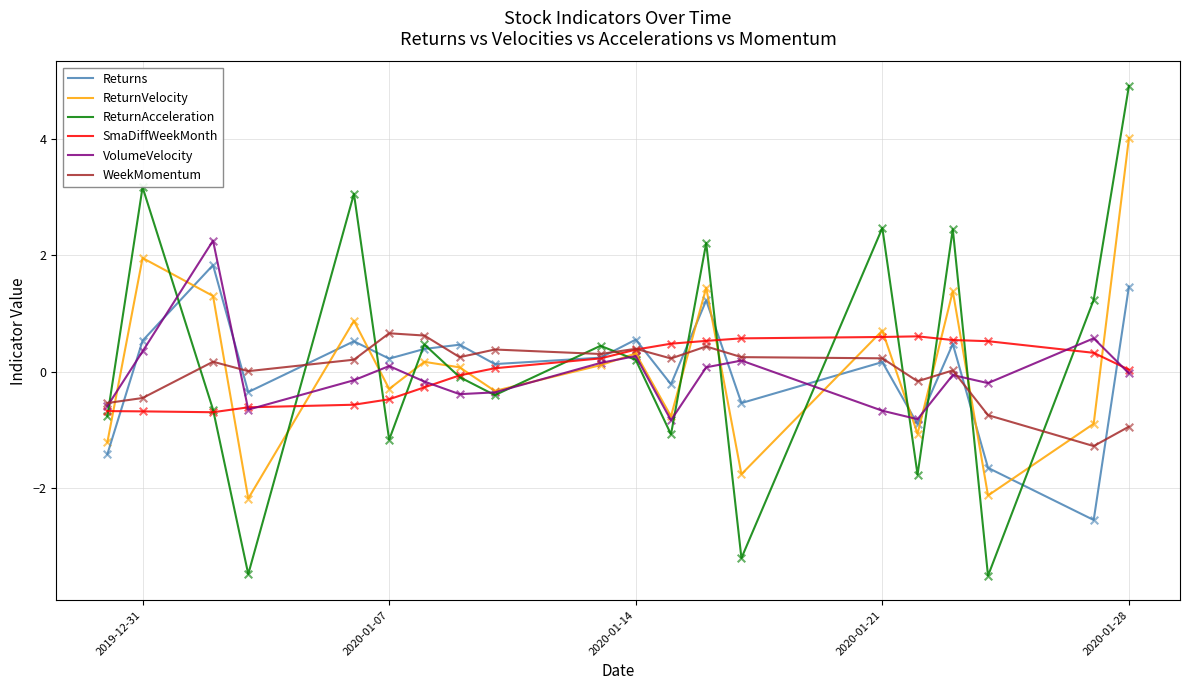

At how many categories does at least one series exceed 2?

7